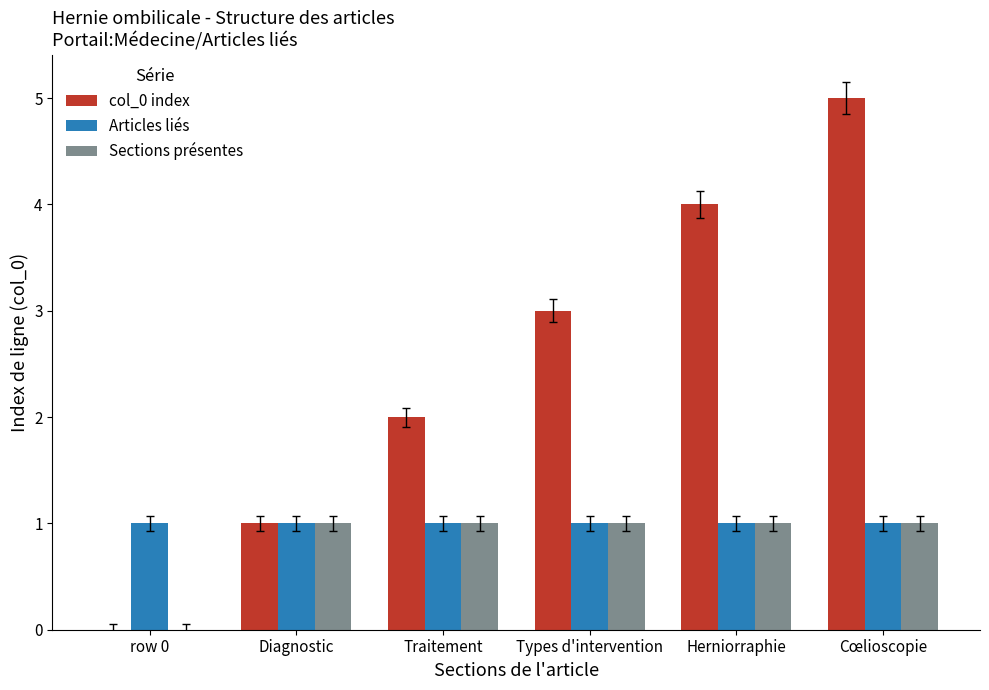

Are the bars horizontal?

No